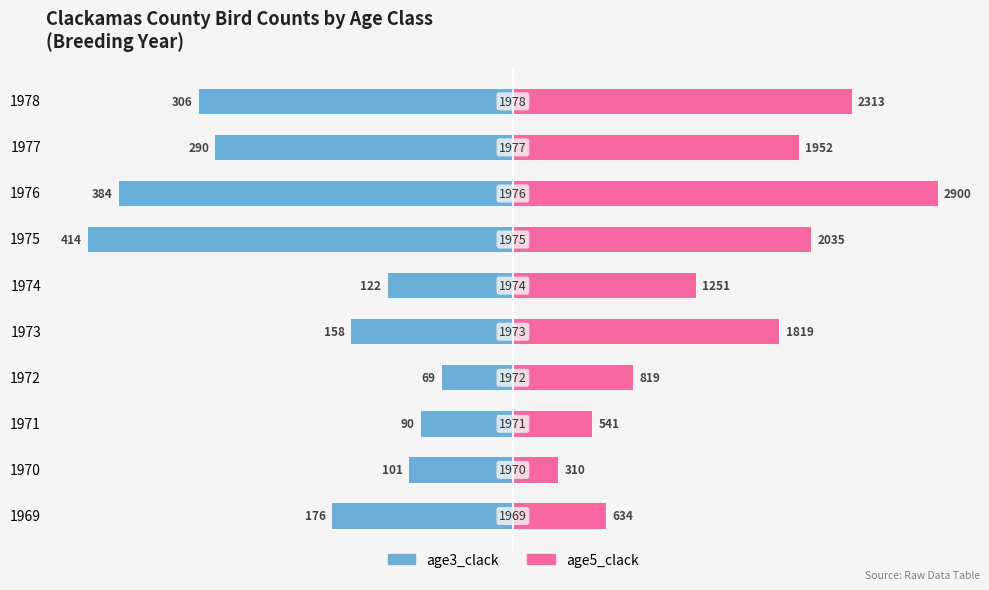

List the labels in order of age5_clack value, largest first.

1976, 1978, 1975, 1977, 1973, 1974, 1972, 1969, 1971, 1970